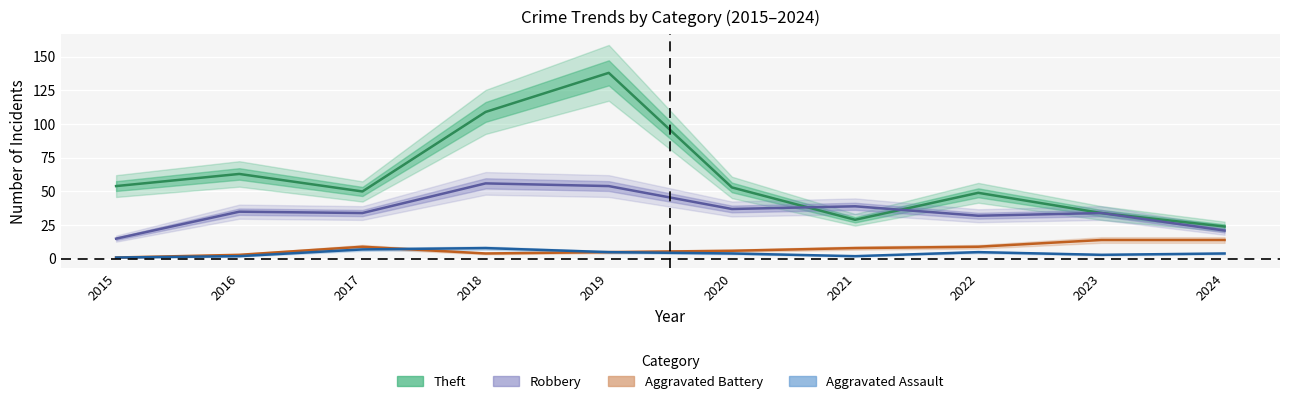

How many times do Aggravated Assault and Aggravated Battery cross each other?

1